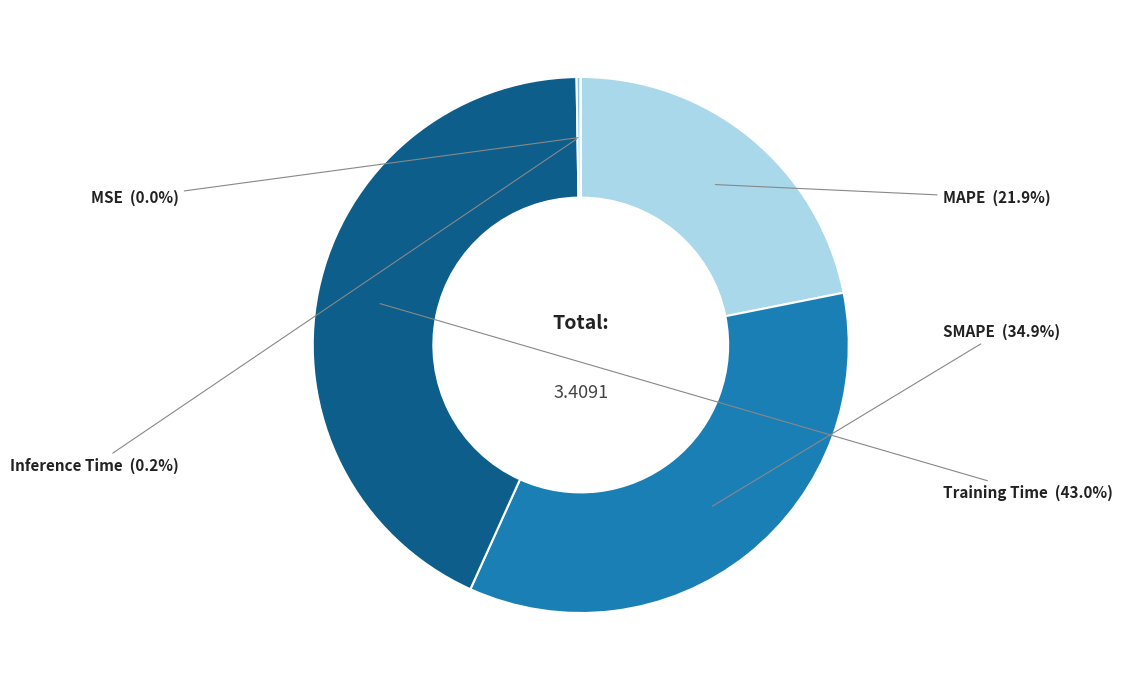

Does MAPE account for over 50% of the chart?

No